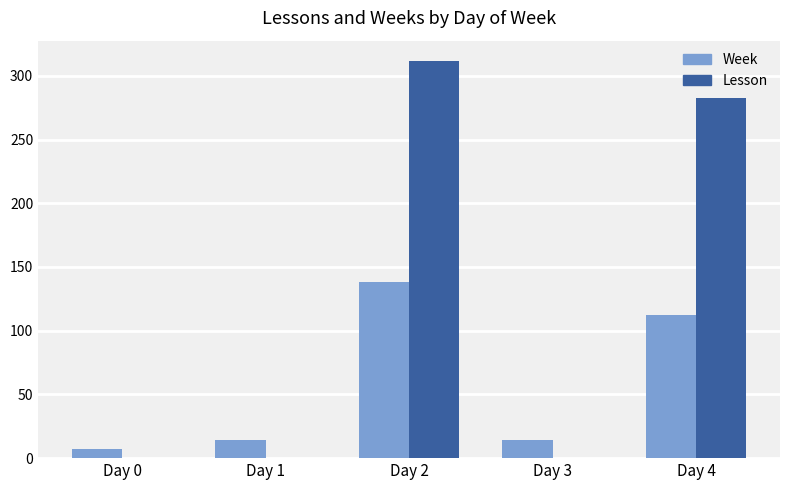

Is the value of Lesson at Day 2 greater than the value of Week at Day 2?

Yes